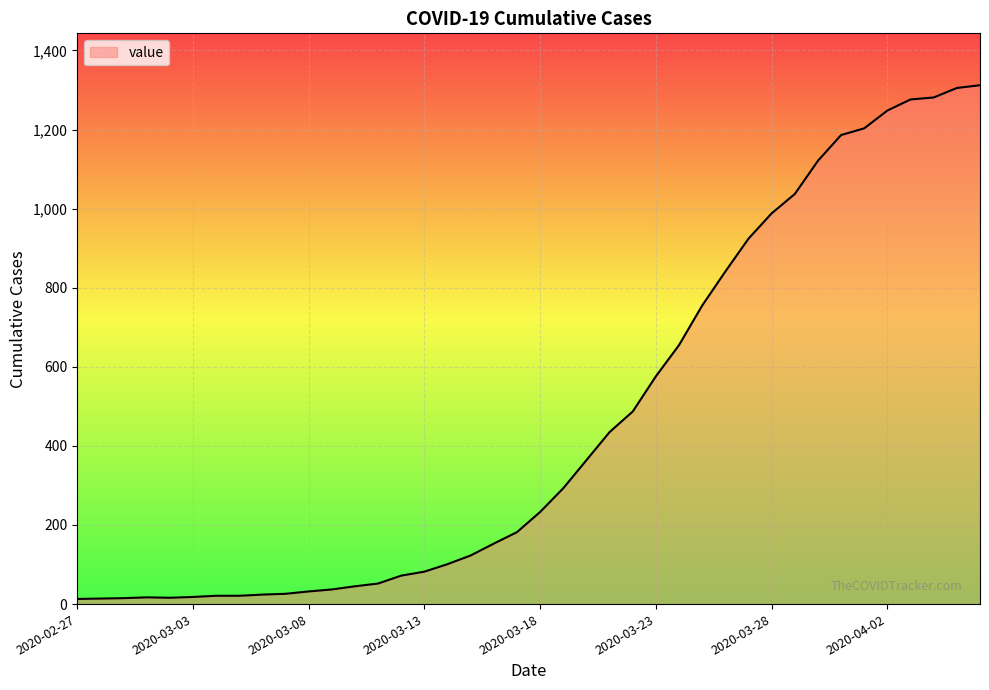

What is the maximum value shown in the chart?

1312